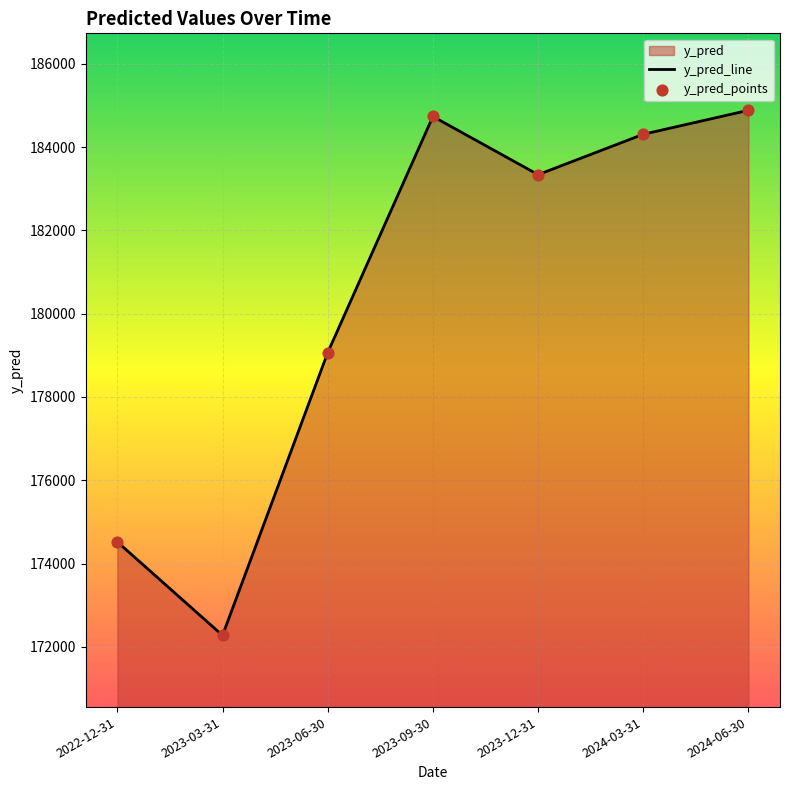

Between 2023-09-30 and 2023-12-31, which is larger?

2023-09-30